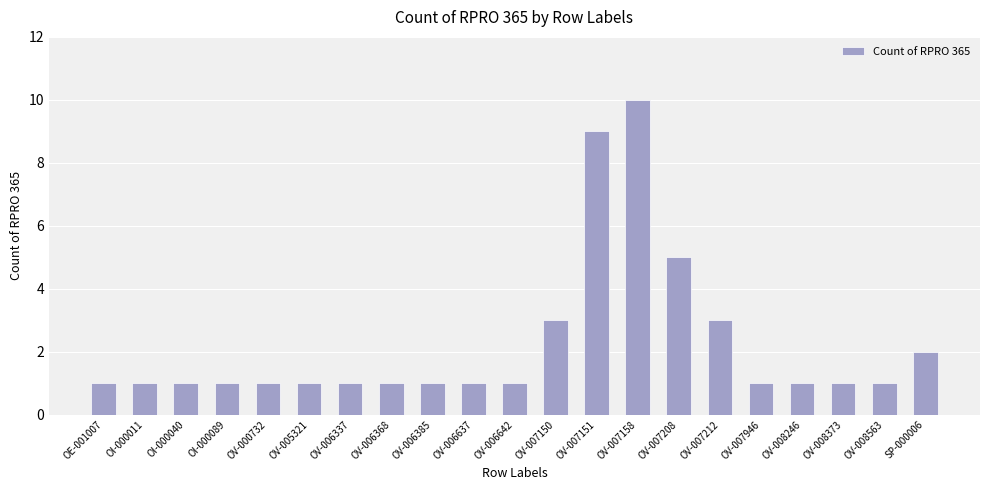

What is the sum of all values?

47